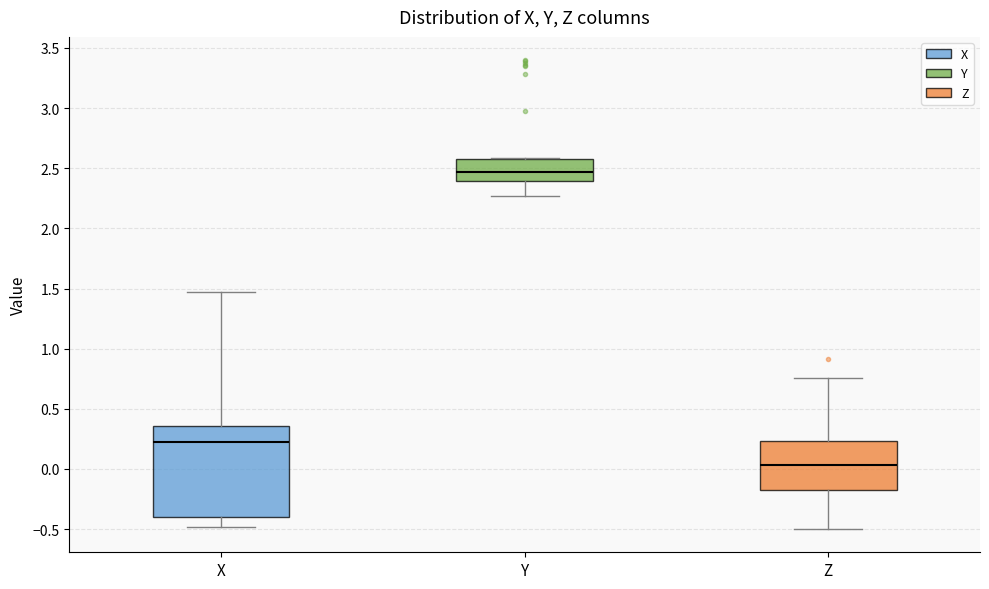

Reading left to right, transcribe this box plot: for each box, give where its median line is, the range the box spans, and where its two whiskers end, as read against the y-axis. The values are not printed on the chart, so give them approximately, as read against the axis.

X: median 0.20, box -0.40 to 0.35, whiskers -0.50 to 1.45
Y: median 2.45, box 2.40 to 2.60, whiskers 2.25 to 2.60
Z: median 0.05, box -0.20 to 0.25, whiskers -0.50 to 0.75